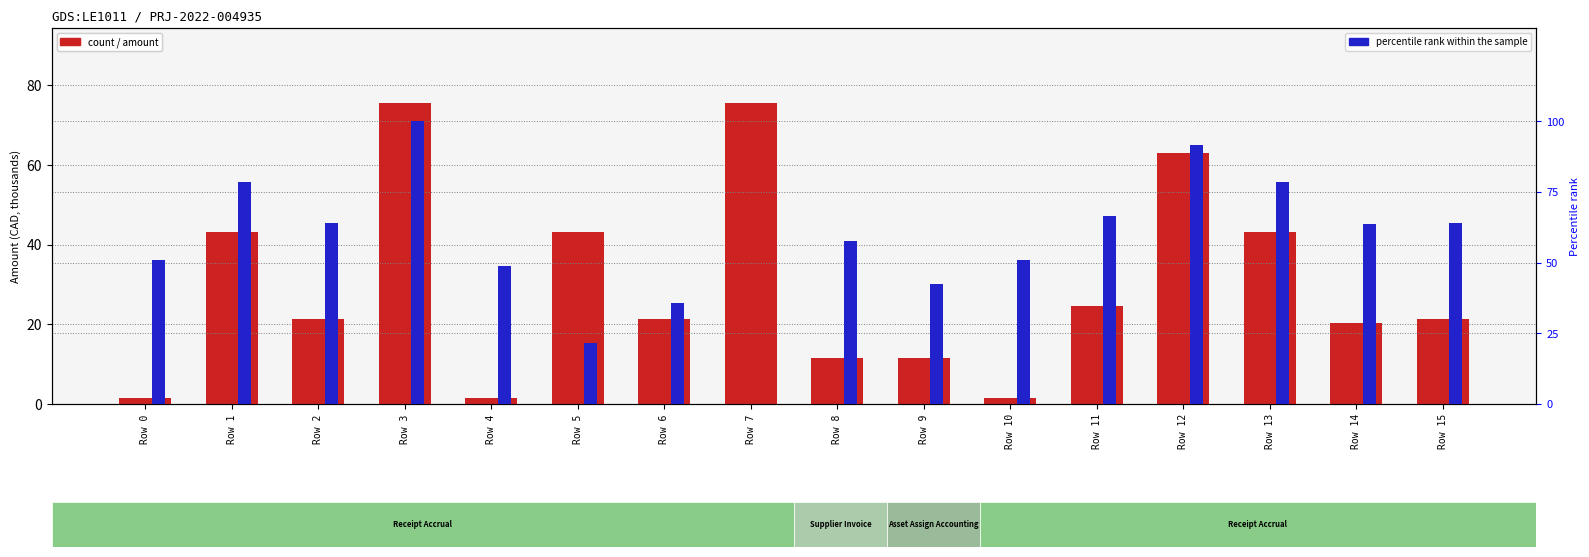

Between Row 6 and Row 13, which series saw the biggest shift?

percentile rank within the row